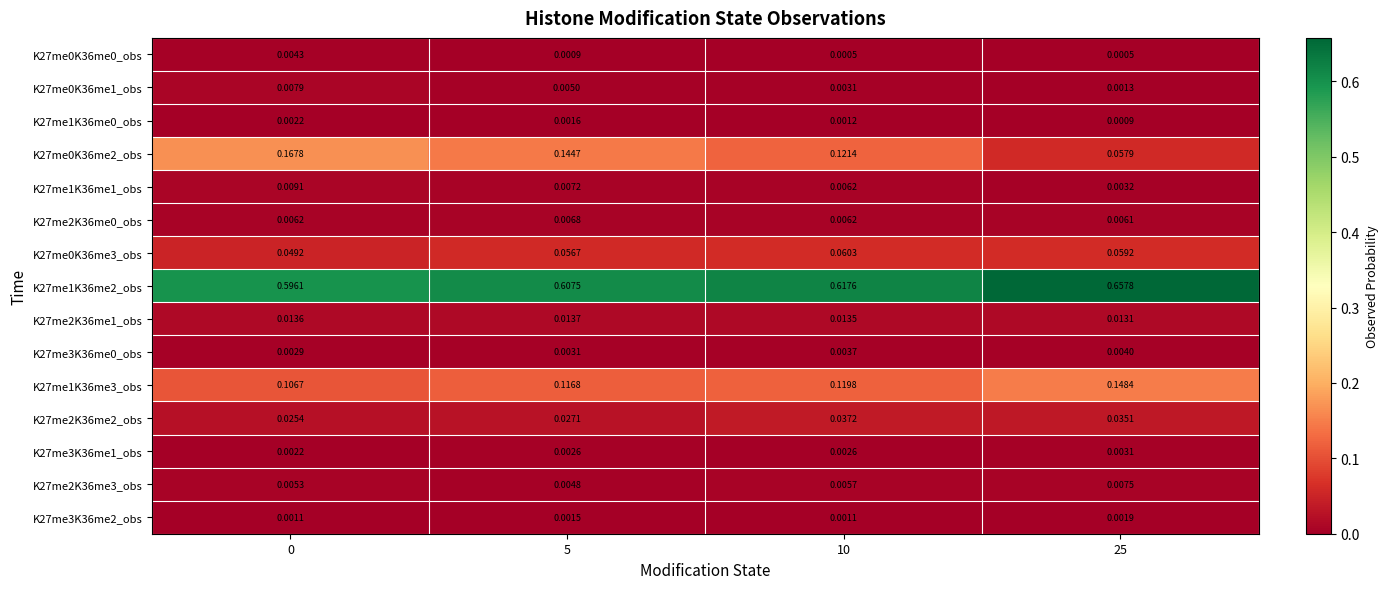

Is the value of K27me3K36me0_obs at 25 greater than the value of K27me1K36me3_obs at 0?

No